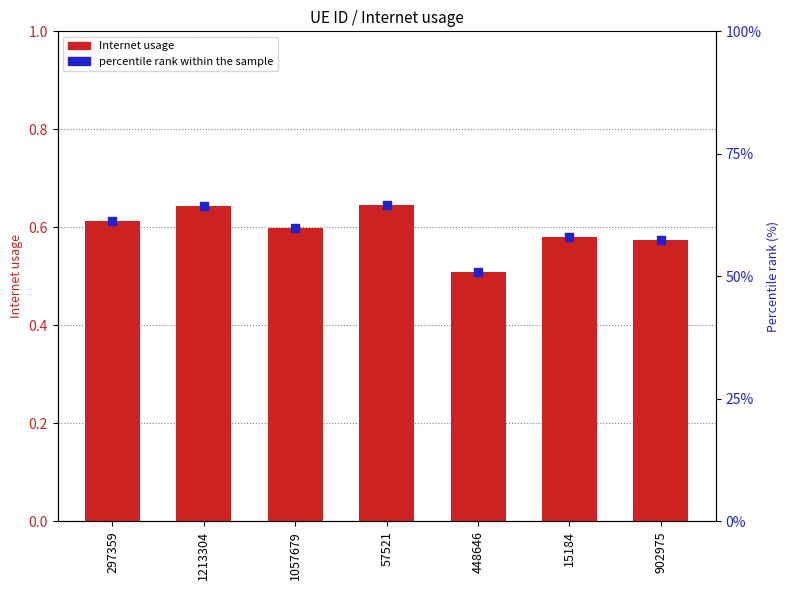

At which category is the sum across all series the highest?

57521